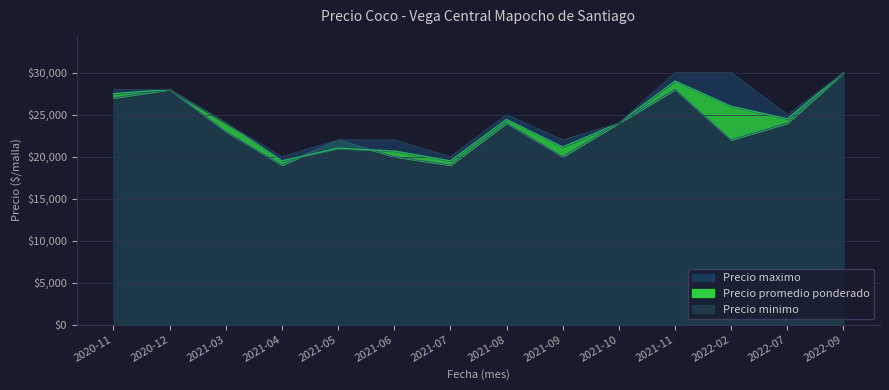

Rank the series by their average value, from lowest to highest.

Precio minimo, Precio promedio ponderado, Precio maximo